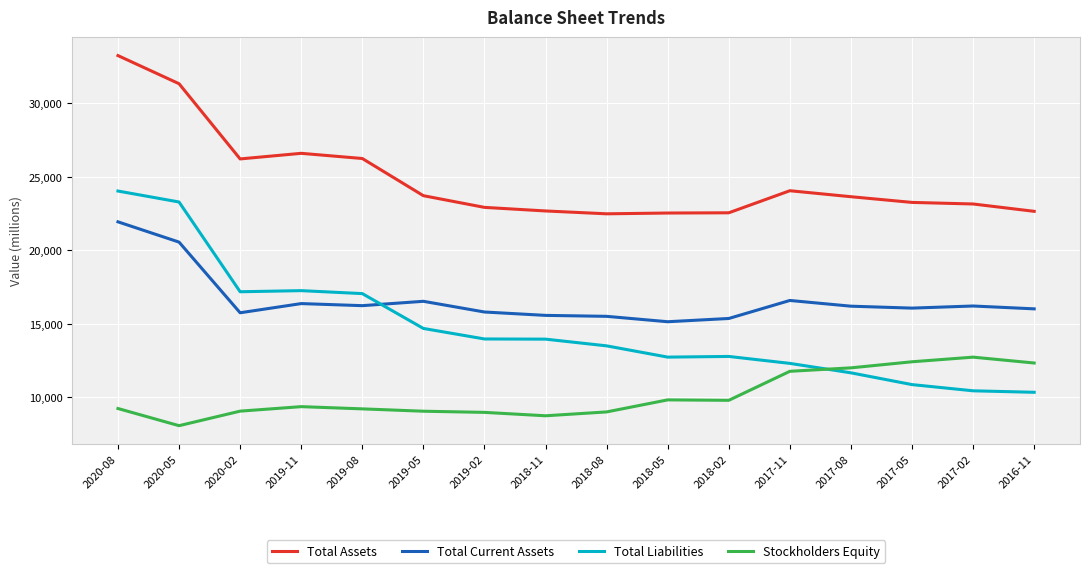

What is the total value across all series at 2018-08?

60467